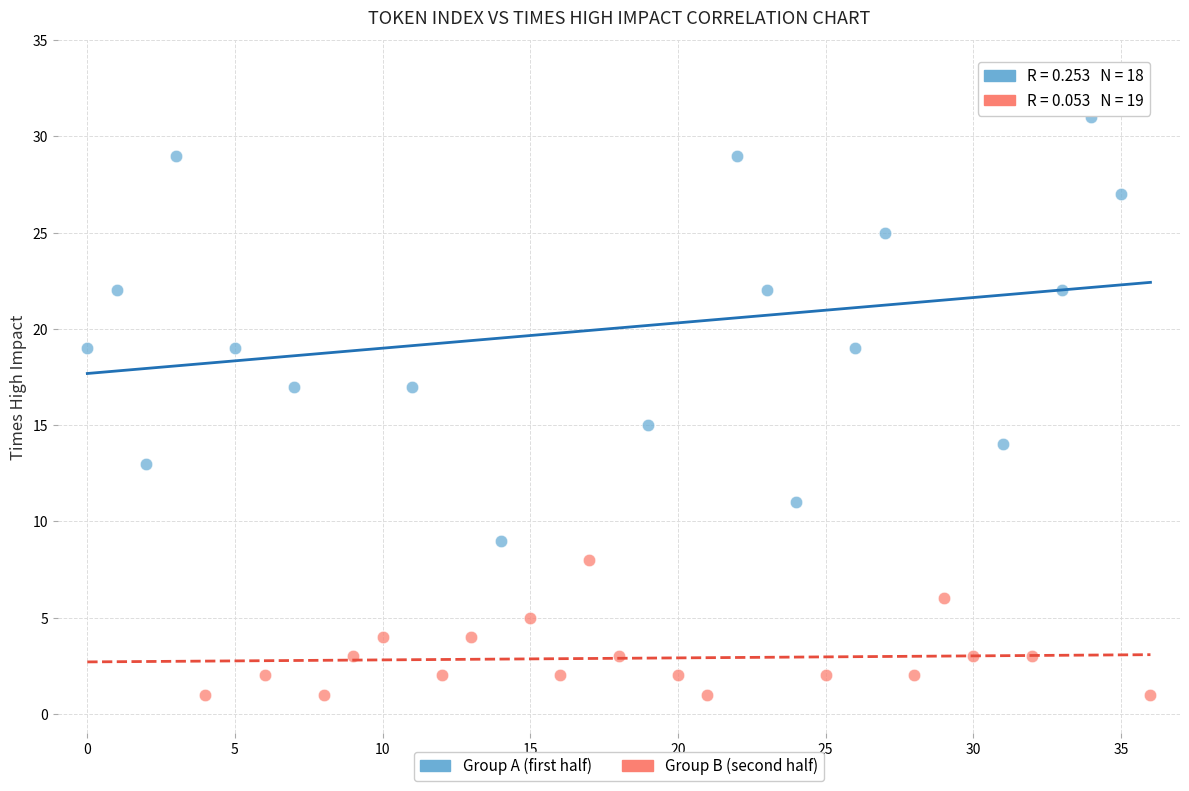

What are all the series names shown in the legend?

Group A (first half), Group B (second half)